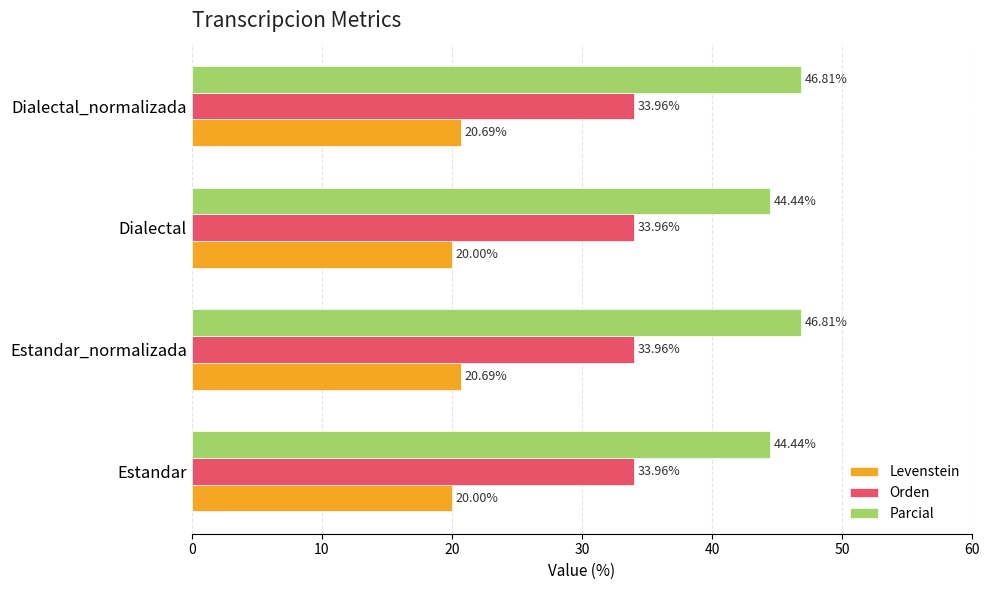

What is the average value of the Levenstein series?

20.3